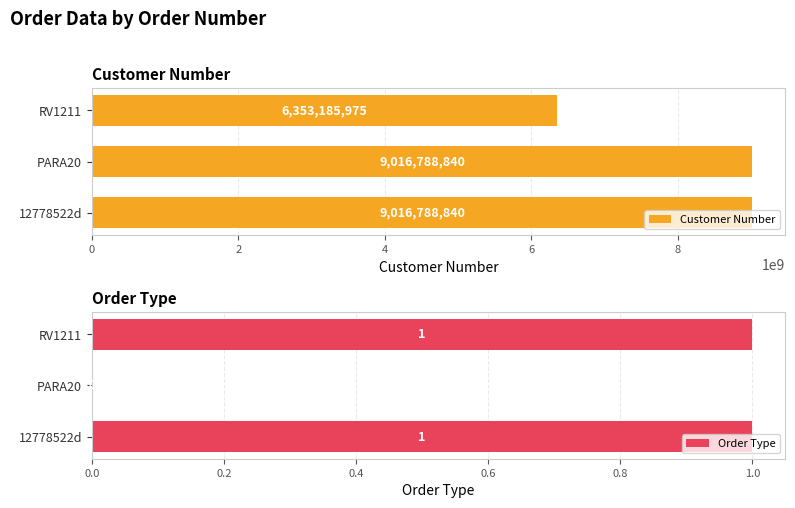

The Customer Number series shows 9016788840 at PARA20. True or false?

True